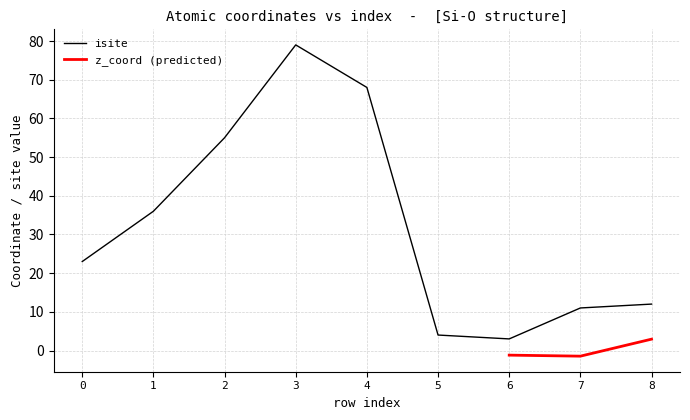

True or false: isite has a value of 68 at 4.

True